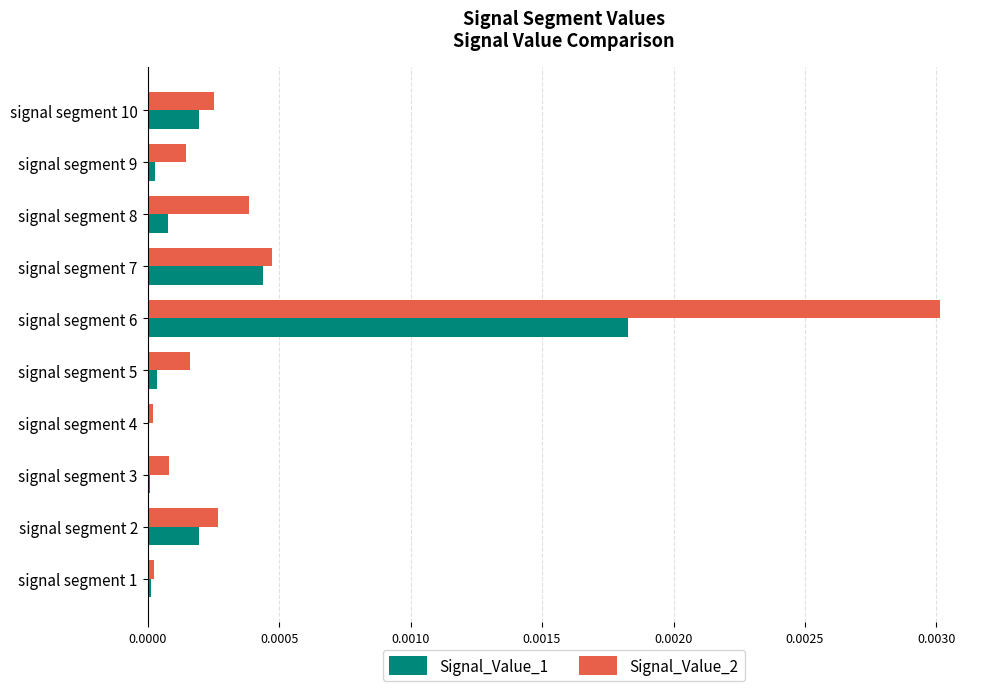

Which series has the largest total across all categories?

Signal_Value_2